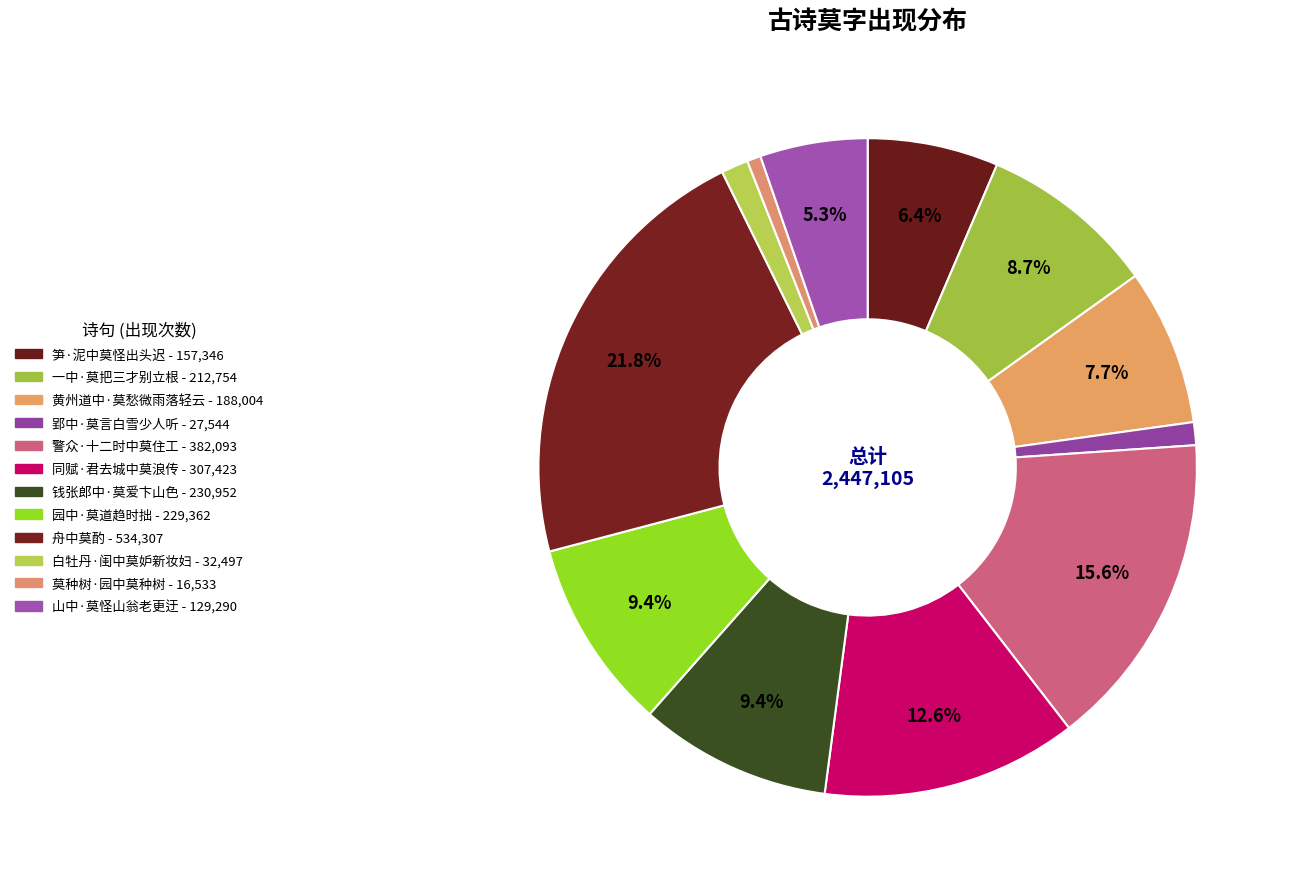

Does 舟中莫酌 represent more than half of the total?

No